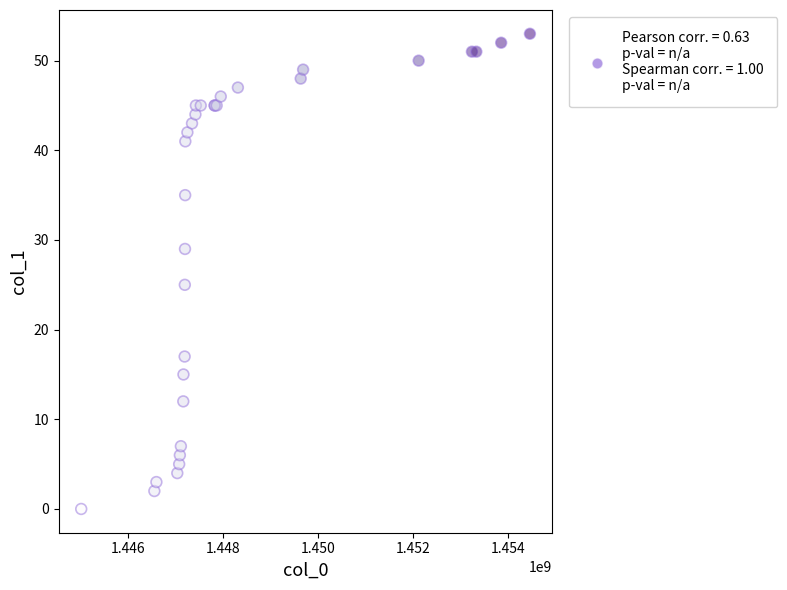

What Y value in the scatter plot is closest to 26?

25